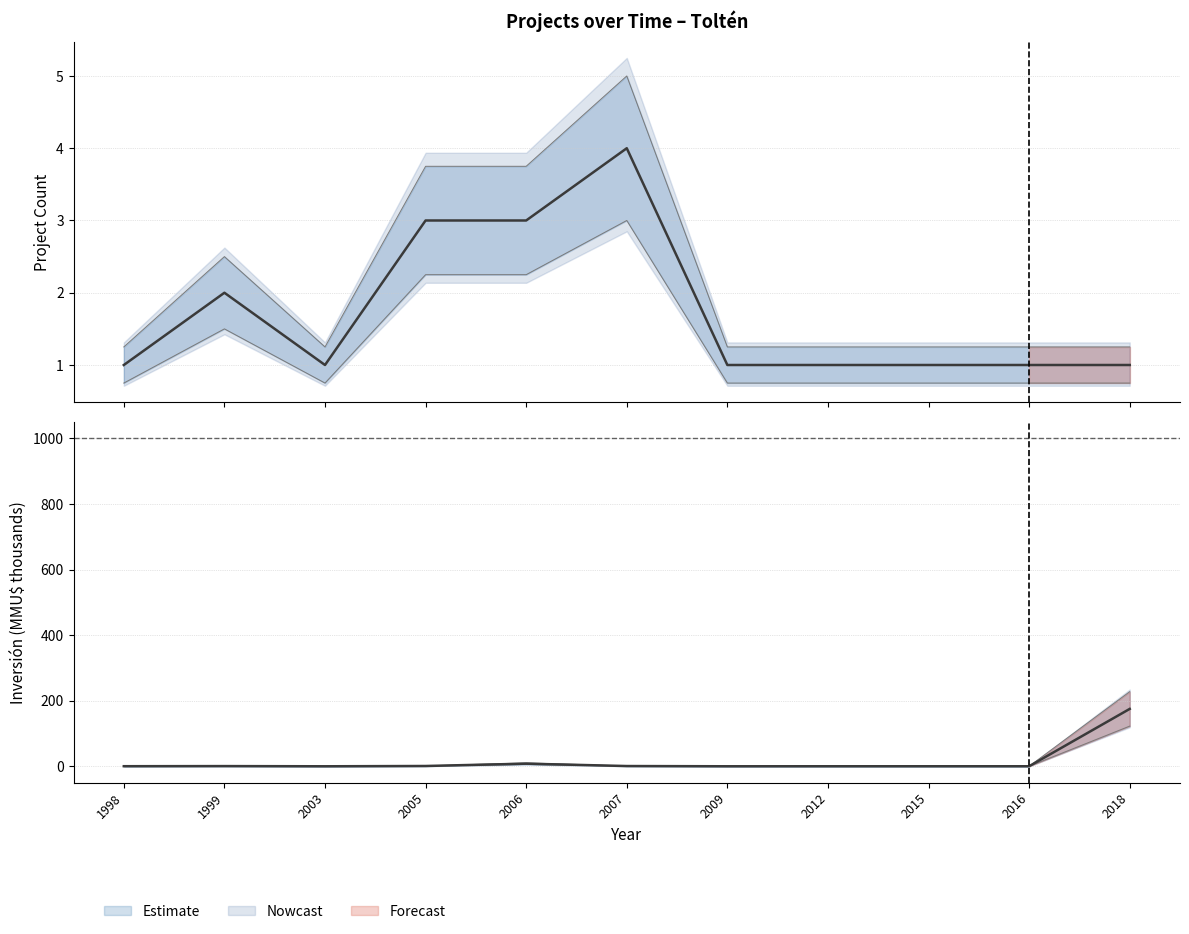

List the series in order of their overall mean, highest first.

Inversión(MMU$), Count